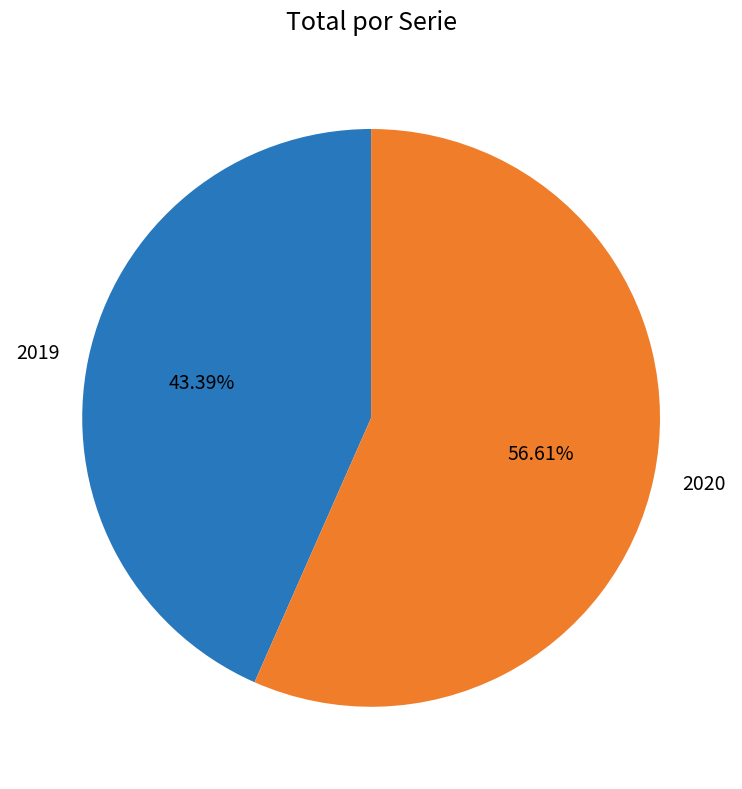

Does 2019 represent more than half of the total?

No